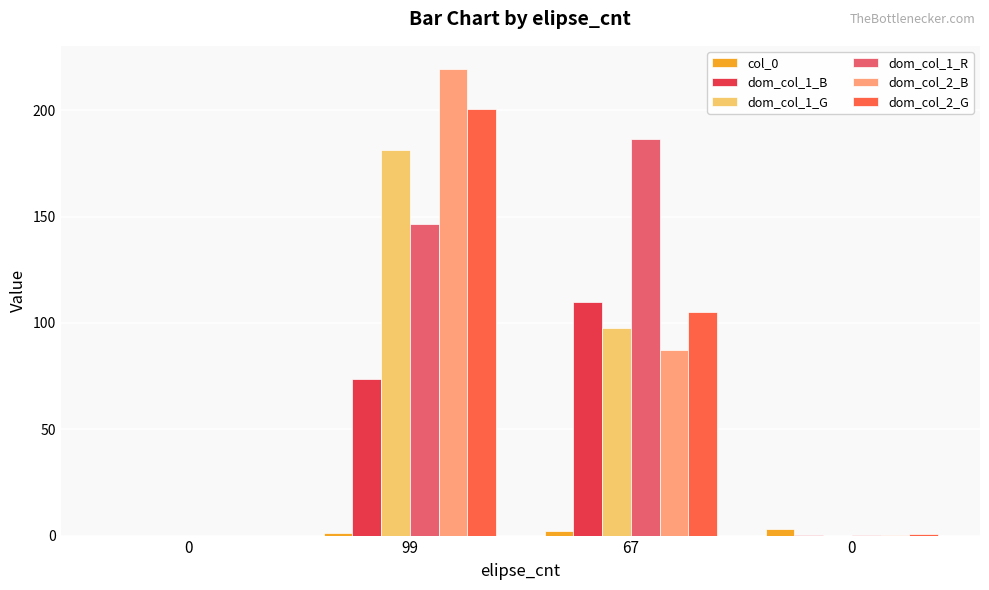

How many values in the dom_col_2_B series exceed 87?

2